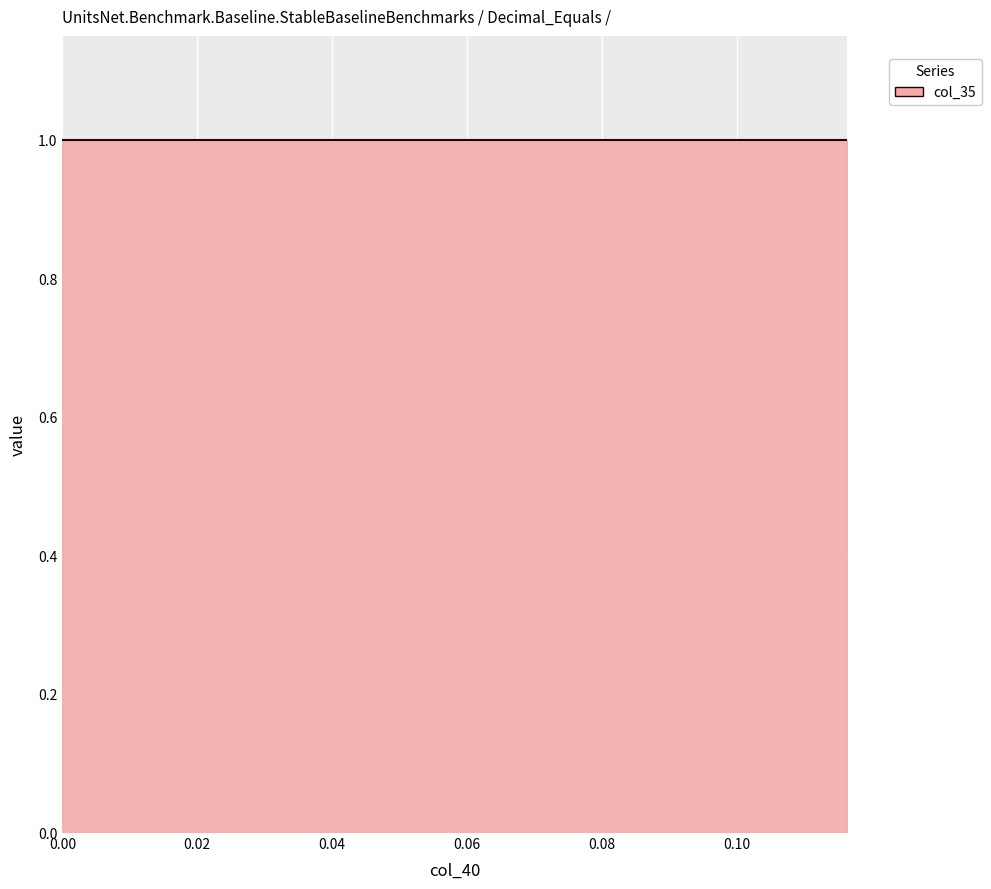

True or false: col_10 and col_9 cross at least once.

False